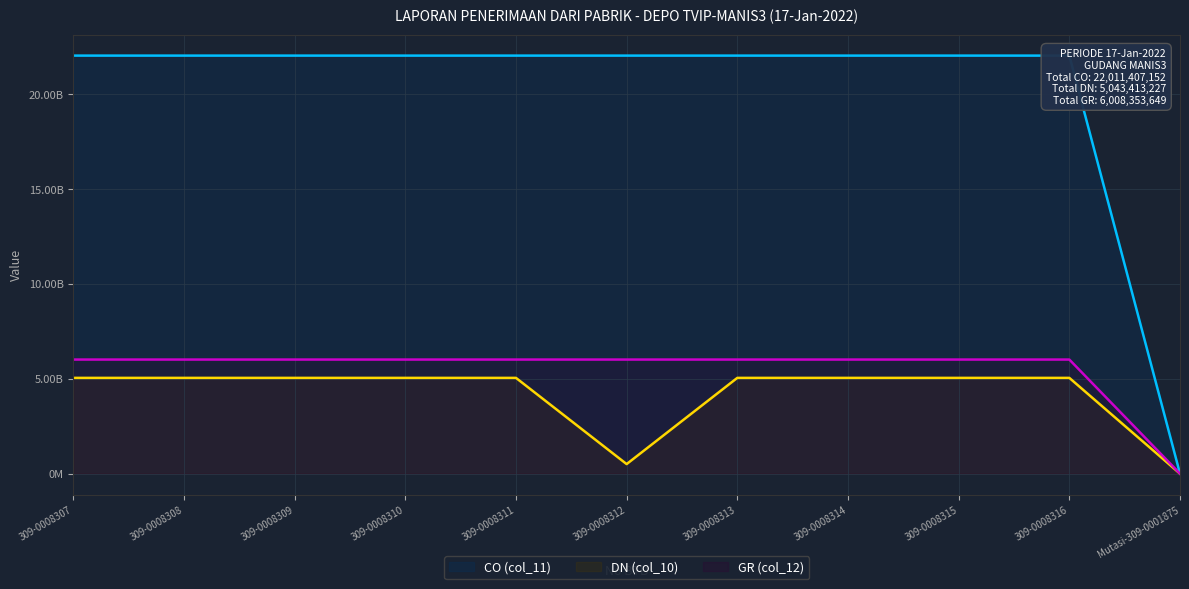

What is the label of the 5th point from the left?

309-0008311